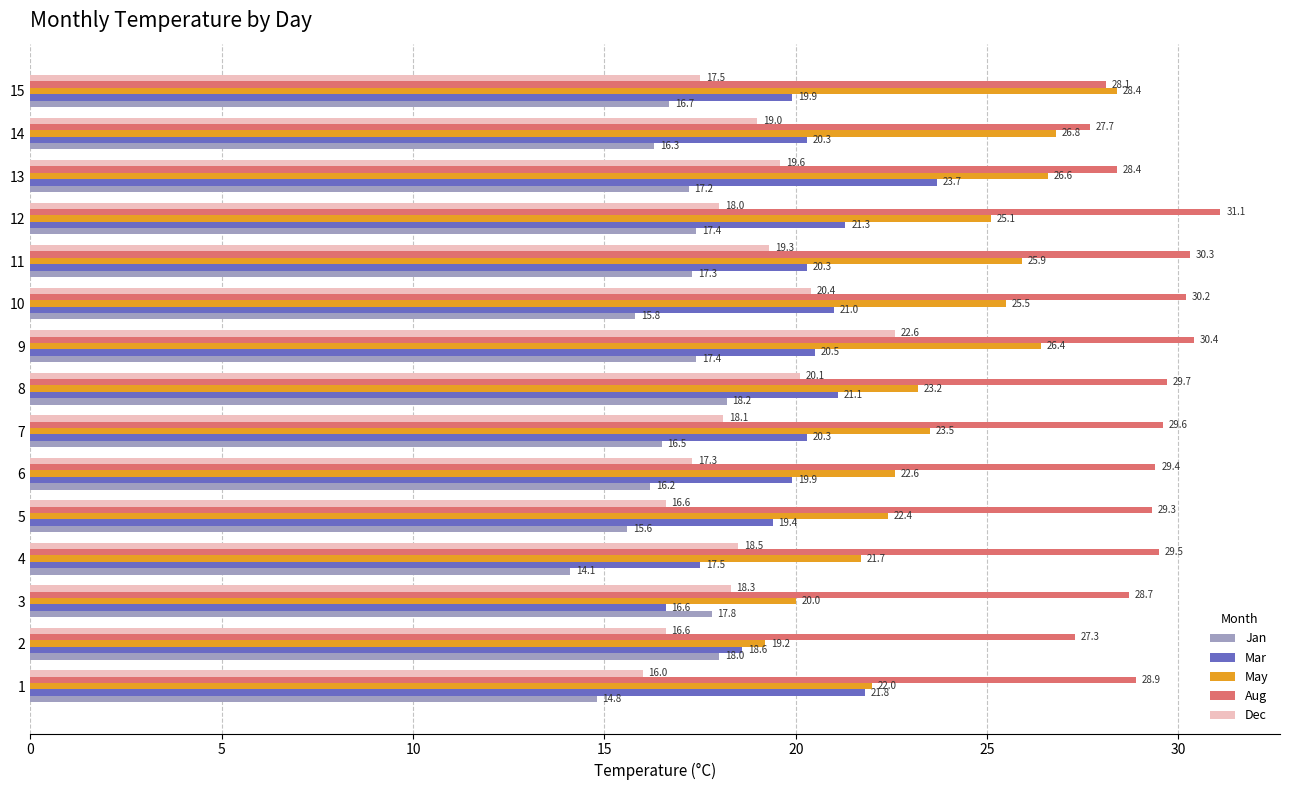

What value does the Dec series have at 1?

16.0